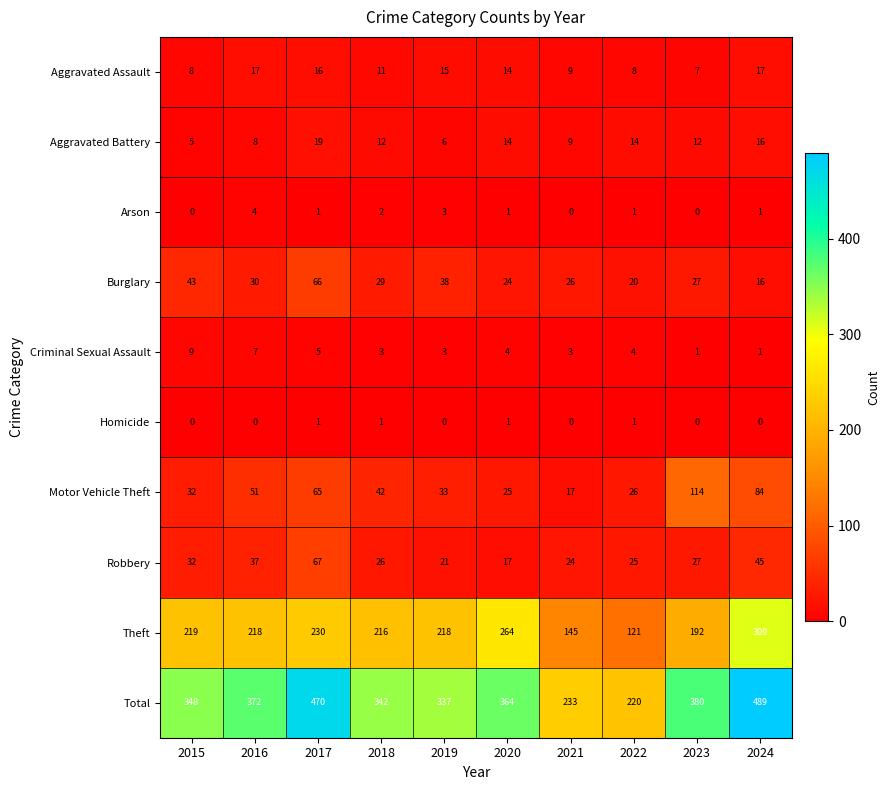

What is the average value of the Aggravated Assault series?

12